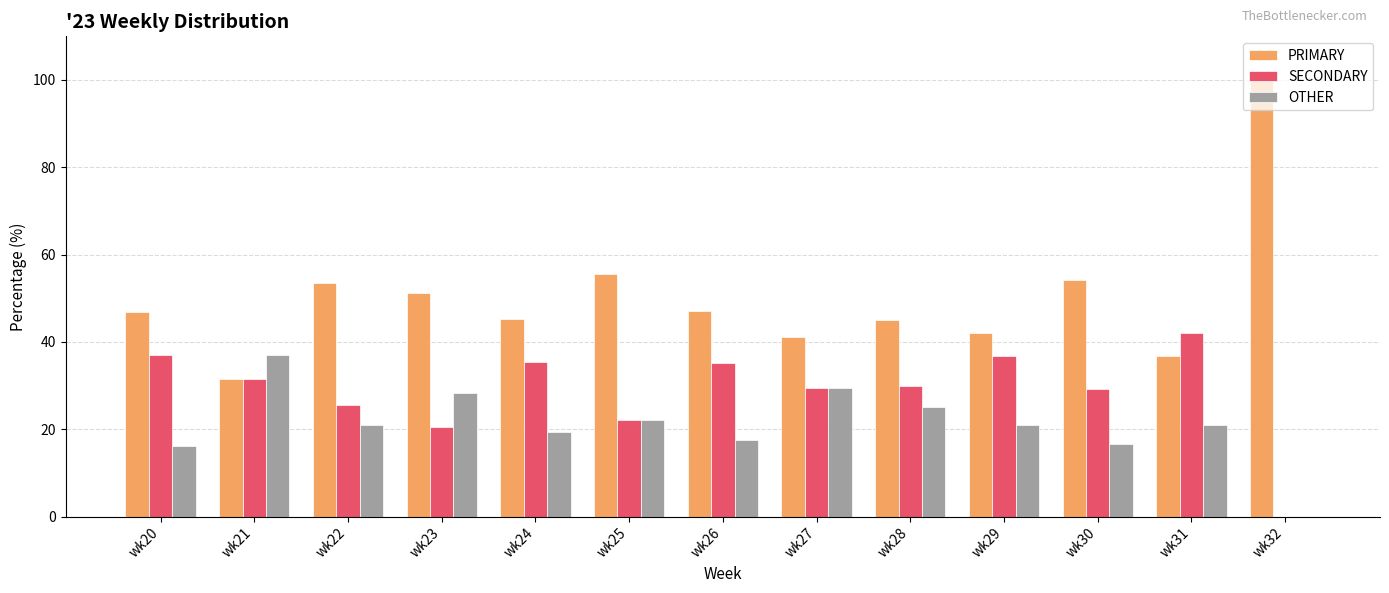

How many positive values does the SECONDARY series have?

12